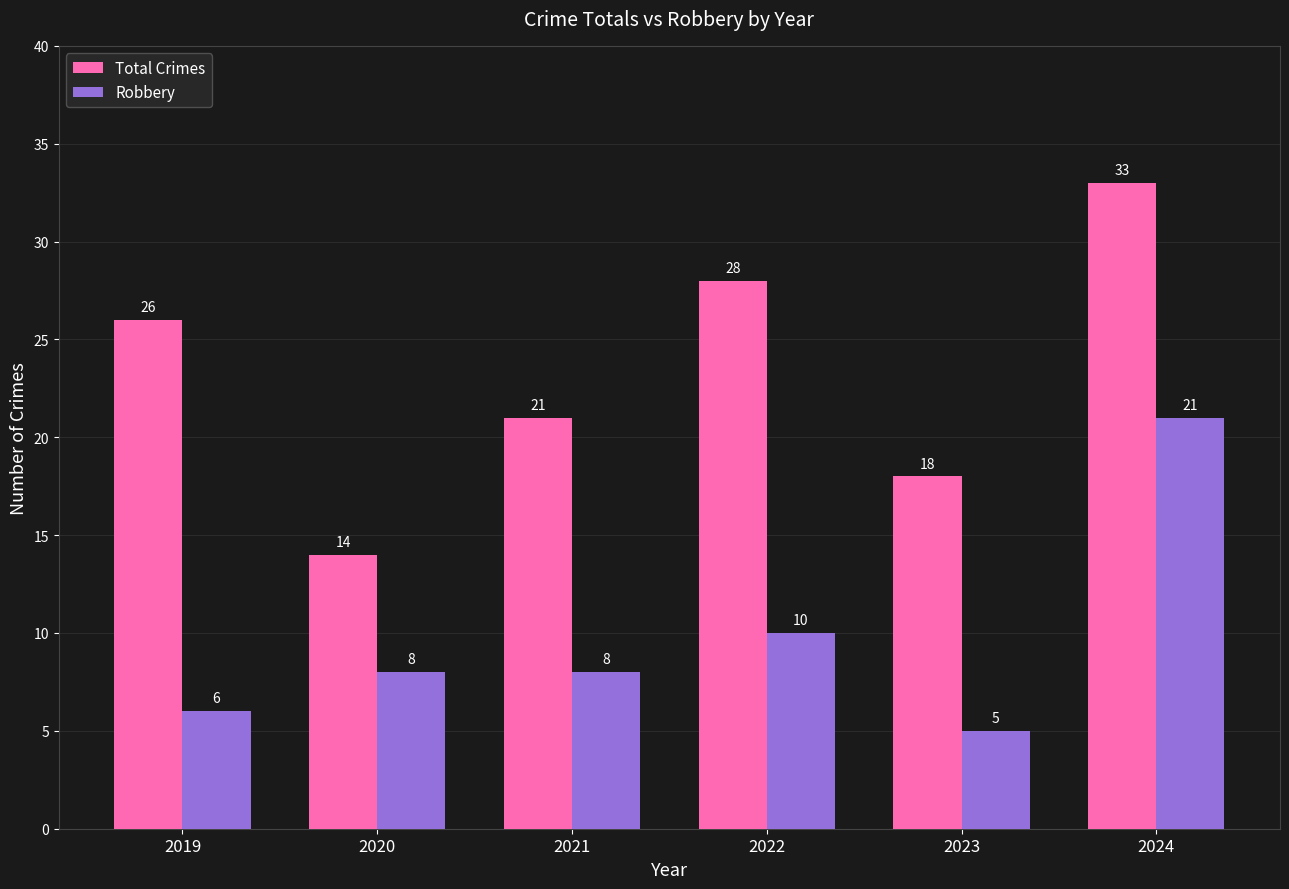

The value of Robbery at 2022 is 5. True or false?

False